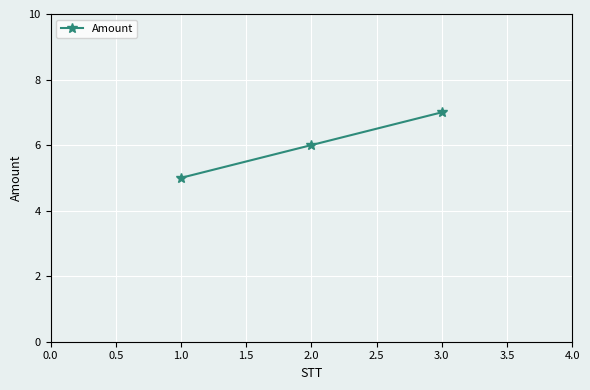

What position from the right is 3.0?

1